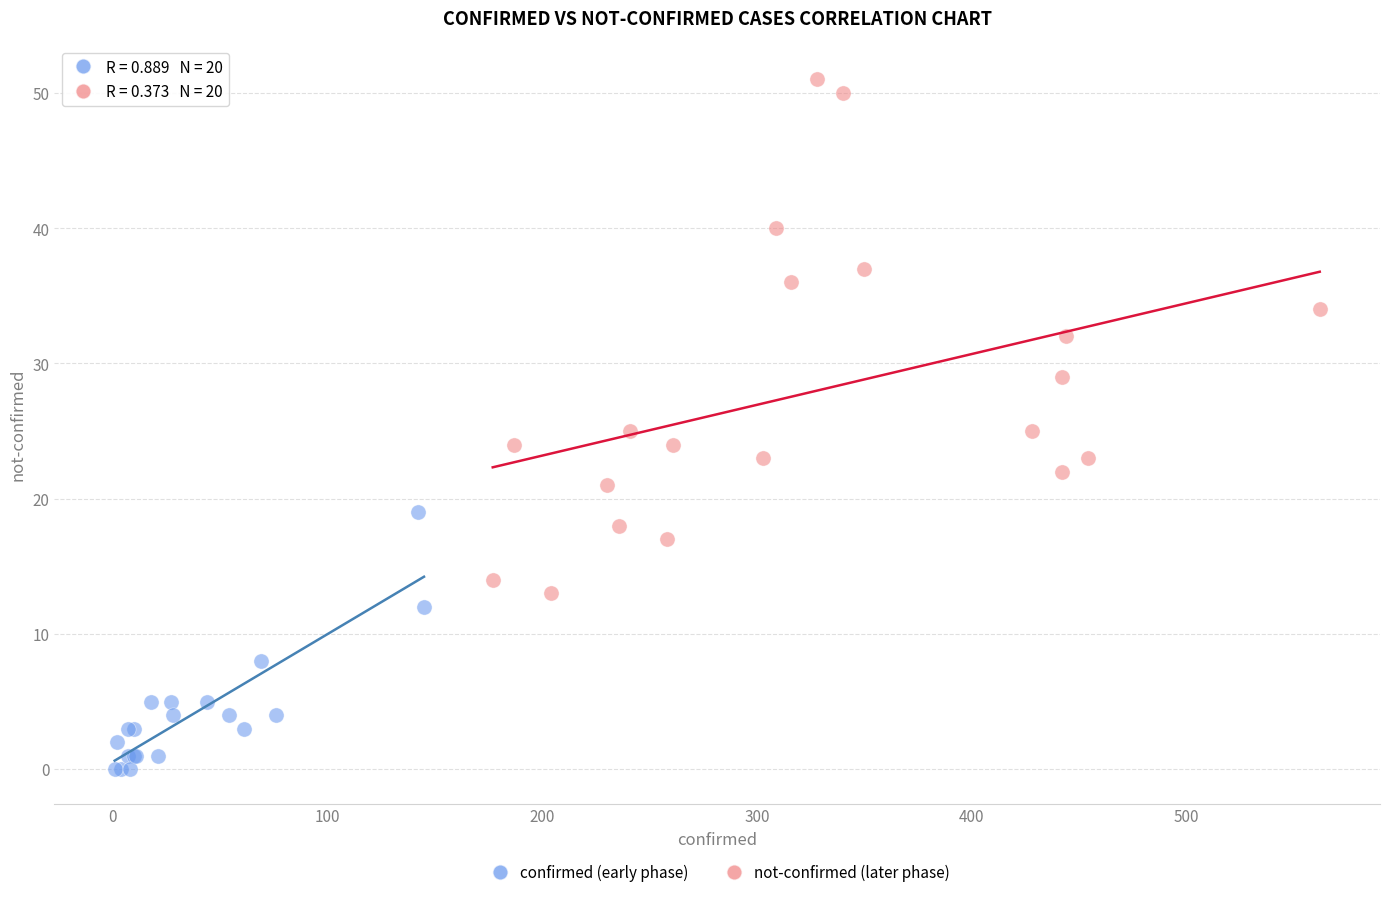

Which series reaches the minimum Y coordinate?

confirmed (early phase)